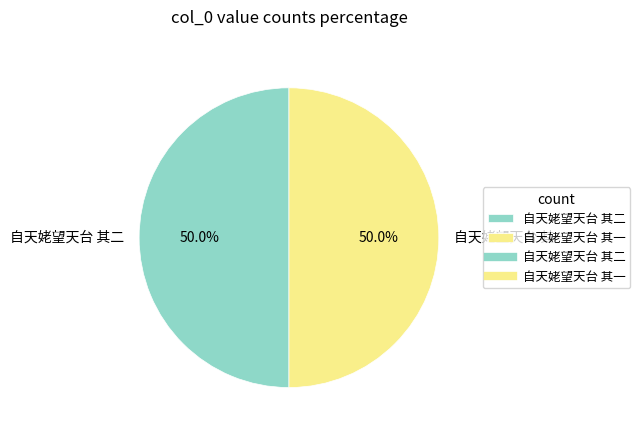

To the nearest percent, what portion does 自天姥望天台 其二 represent?

50%